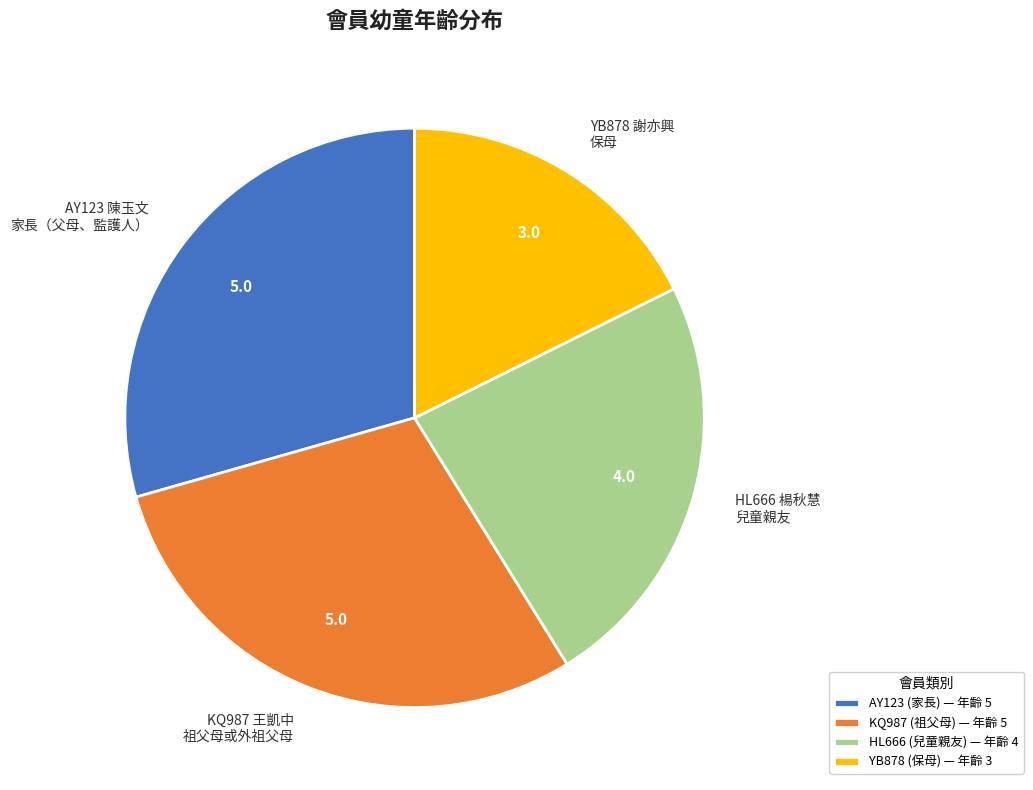

Approximately how many times larger is the value at YB878 謝亦興 保母 compared to AY123 陳玉文 家長（父母、監護人）?

0.6